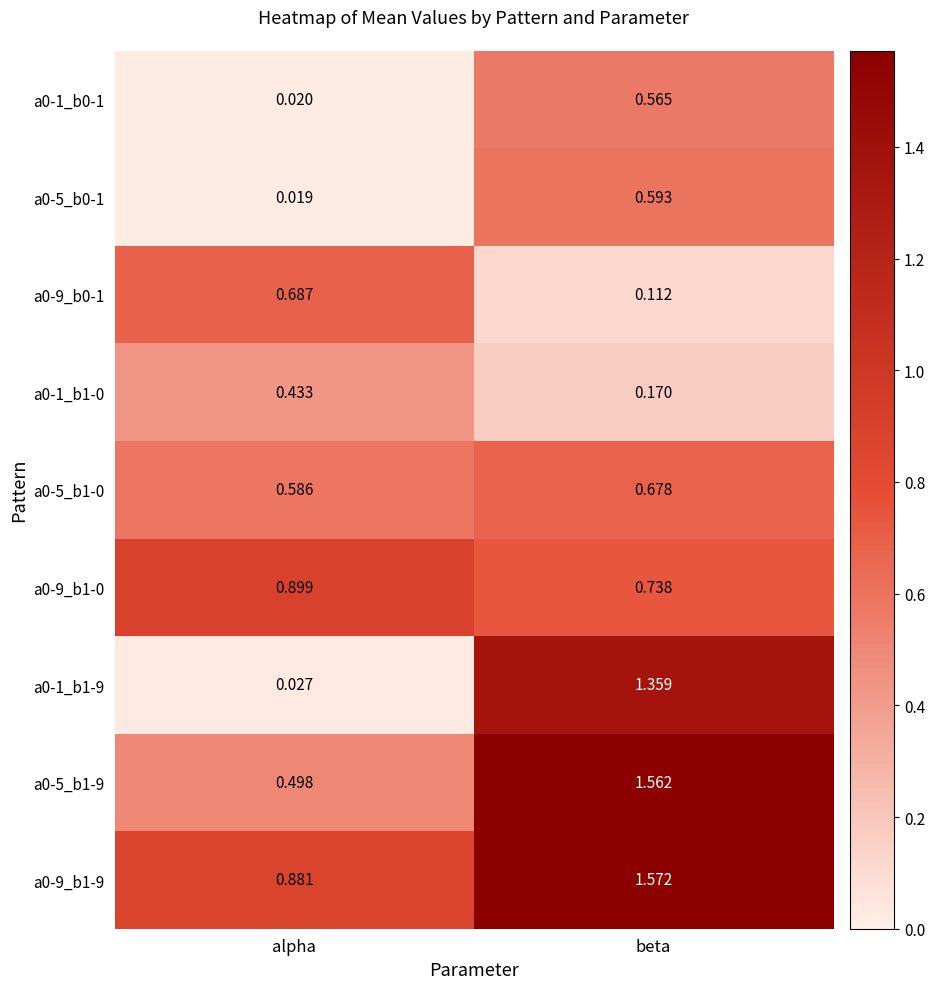

At which category is the sum across all series the highest?

beta